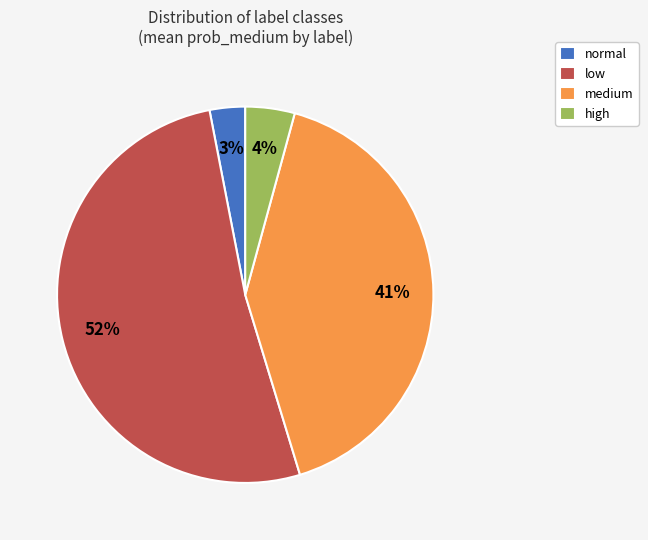

To the nearest percent, what percentage of the pie is normal?

3%